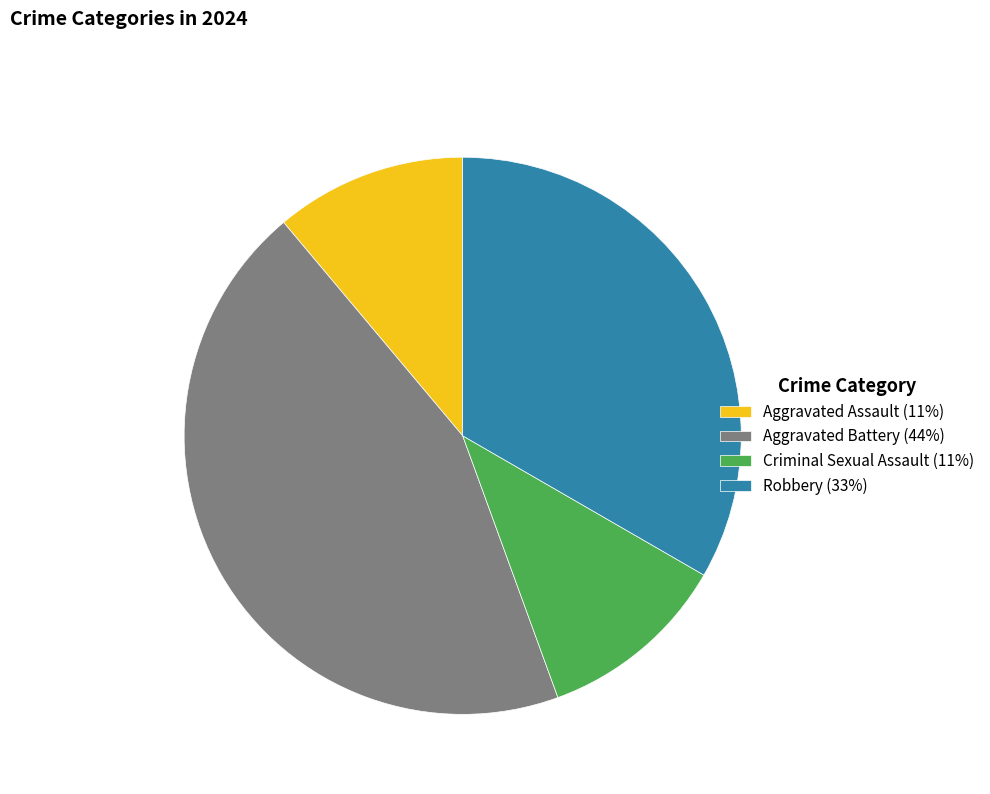

Approximately how many times larger is the value at Aggravated Assault (11%) compared to Criminal Sexual Assault (11%)?

1.0